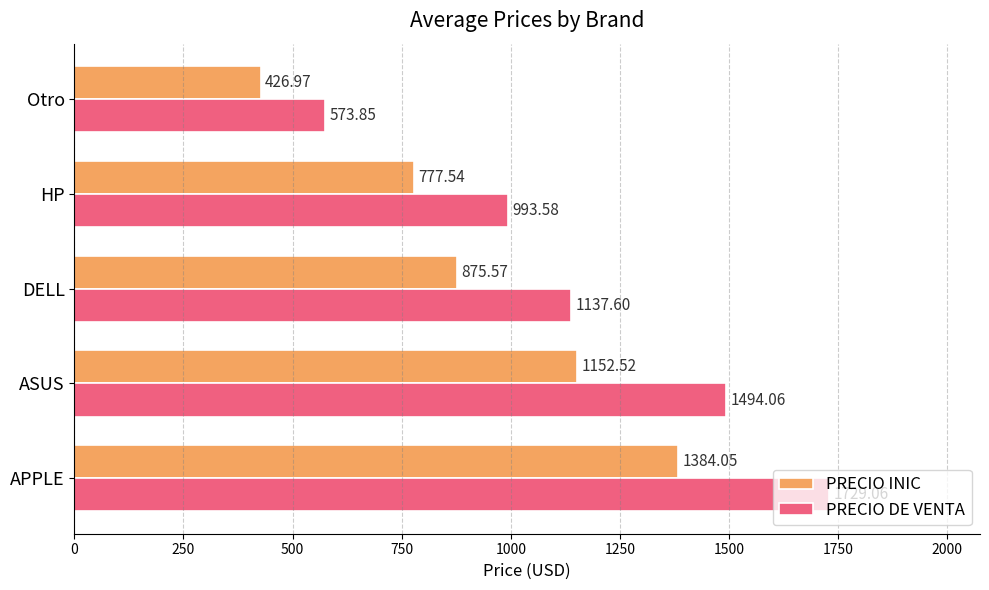

How many distinct data groups are displayed?

2